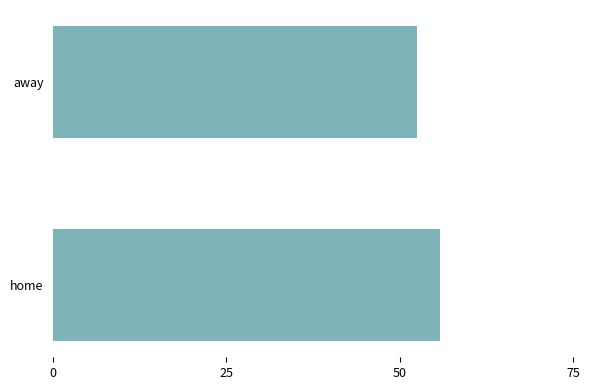

Reading bottom to top, transcribe all the data shown in this chart.

home=55.8	away=52.5